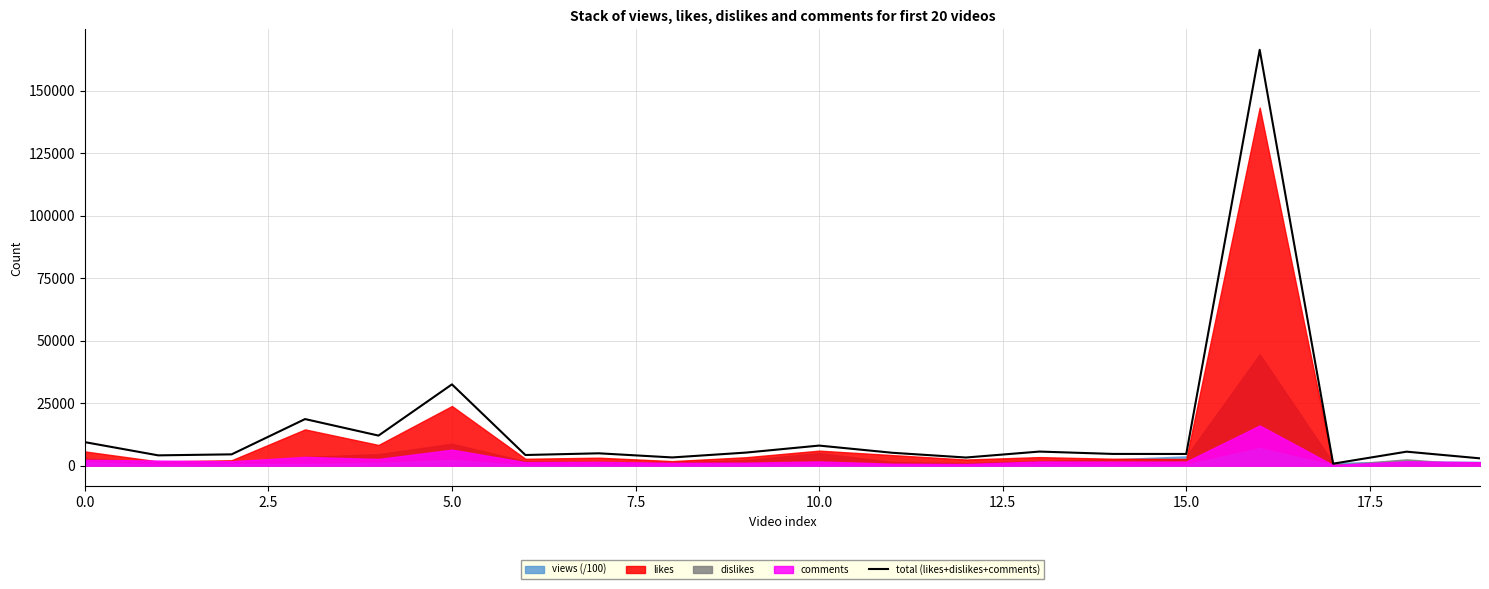

How many interior local peaks (higher than both neighbors) does the data have?

7